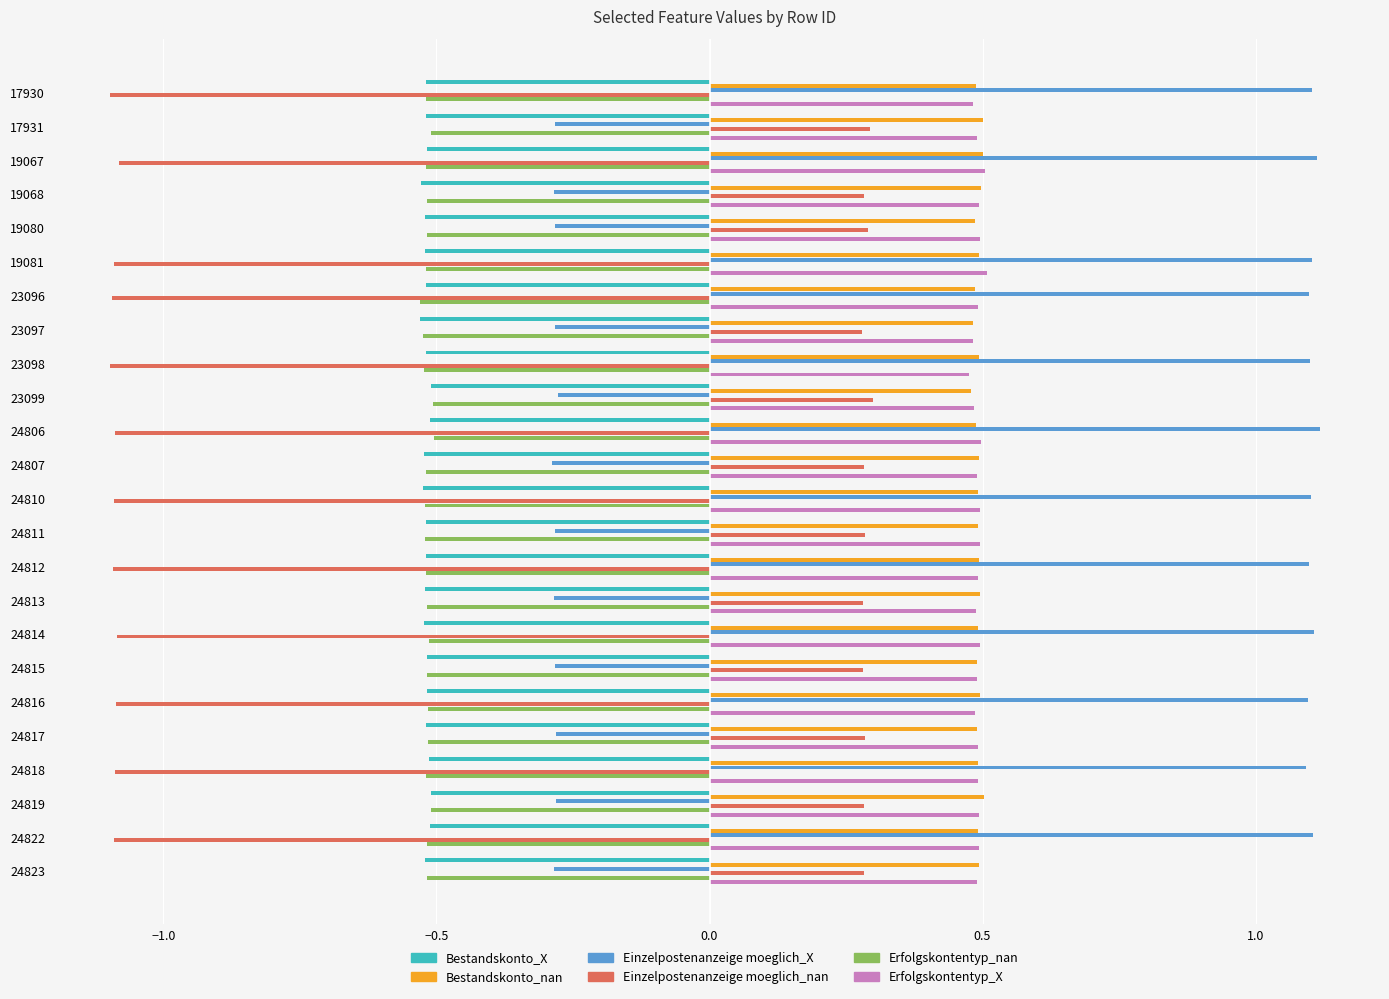

At how many categories does at least one series exceed 0?

24